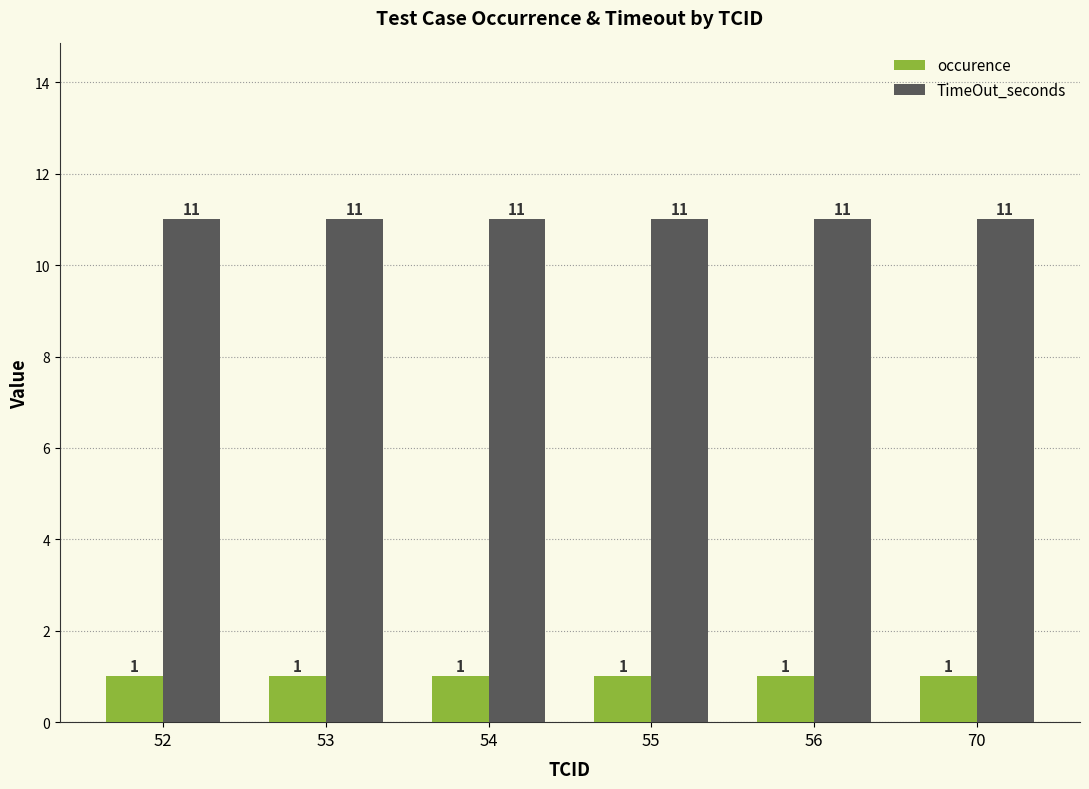

Reading left to right, extract all data points from this chart.

occurence: 52=1	53=1	54=1	55=1	56=1	70=1
TimeOut_seconds: 52=11	53=11	54=11	55=11	56=11	70=11